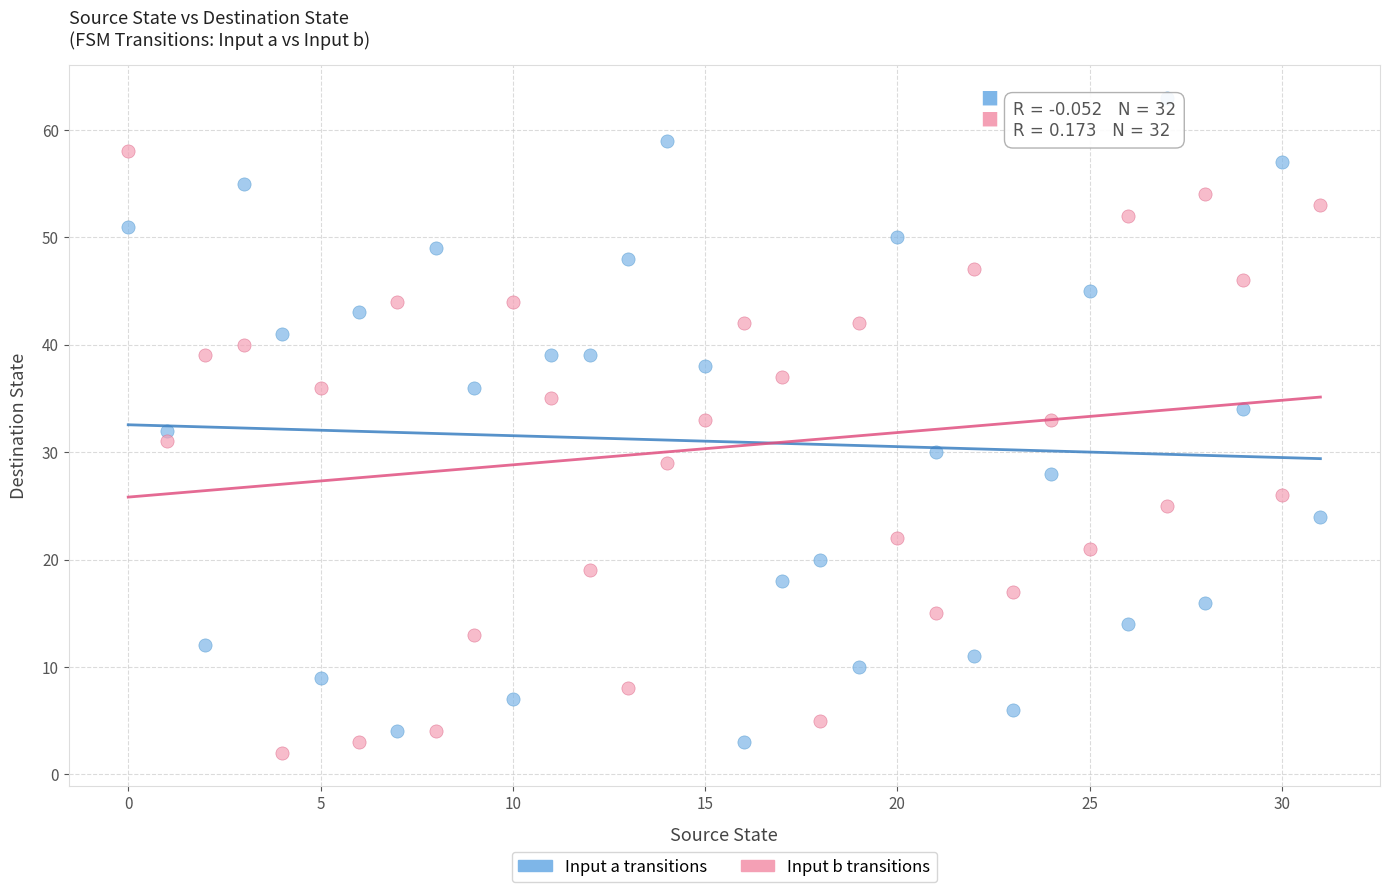

Which series reaches the maximum Y coordinate?

Input a transitions